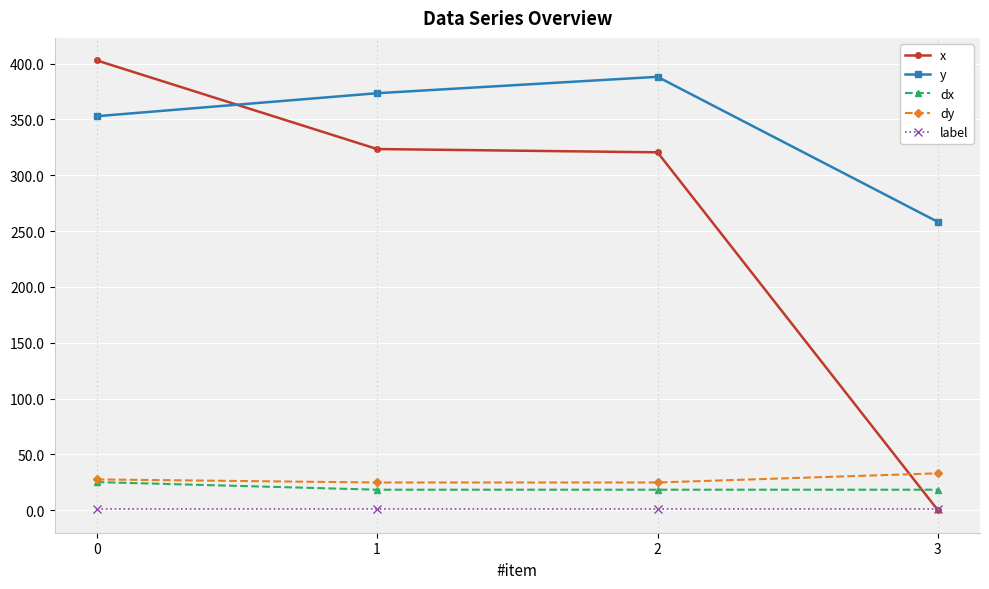

What is the greatest value displayed?

402.9